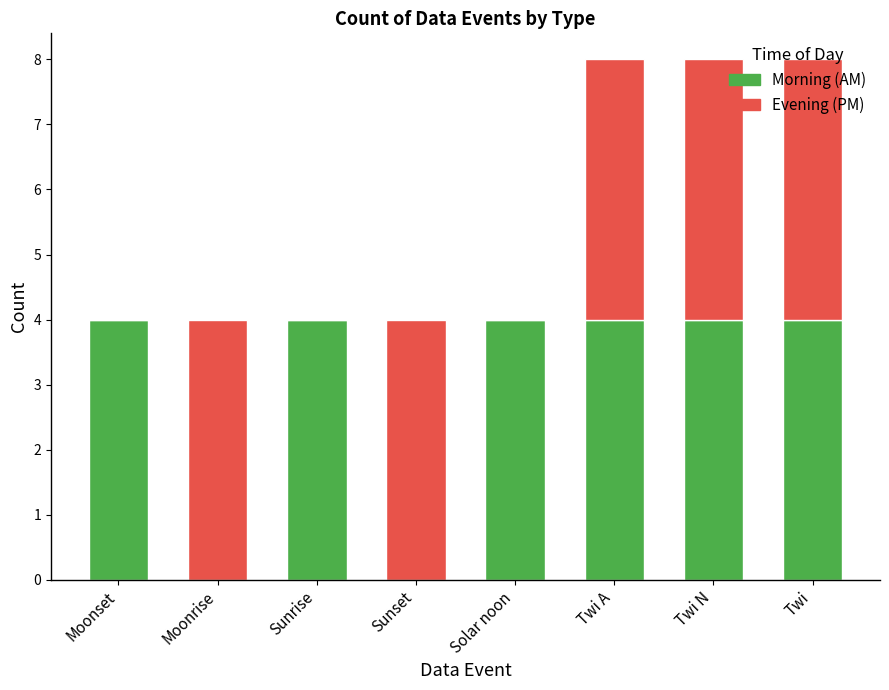

What is the total value across all series at Sunrise?

4